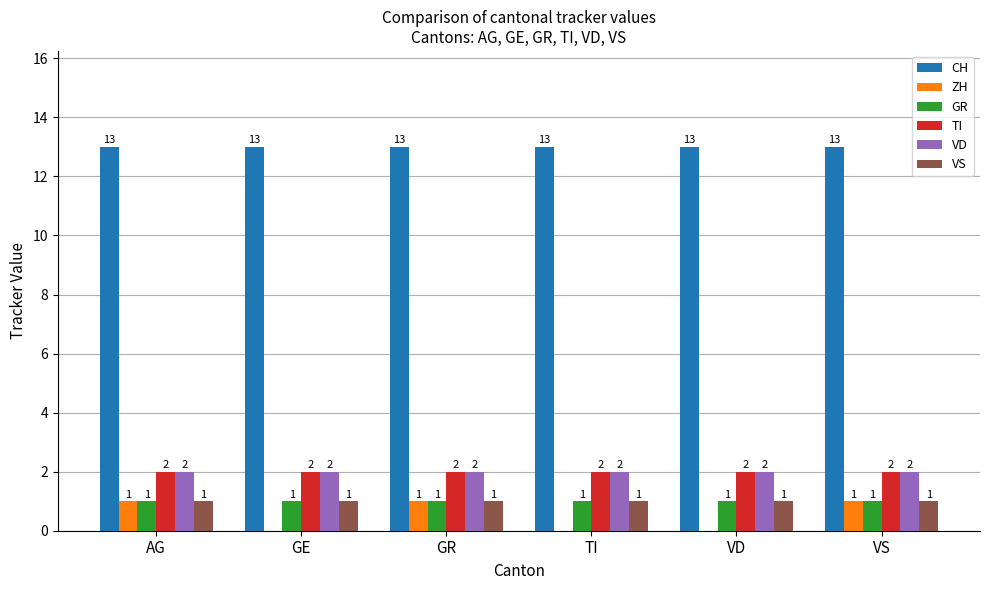

Between GR and TI, which series saw the biggest shift?

ZH